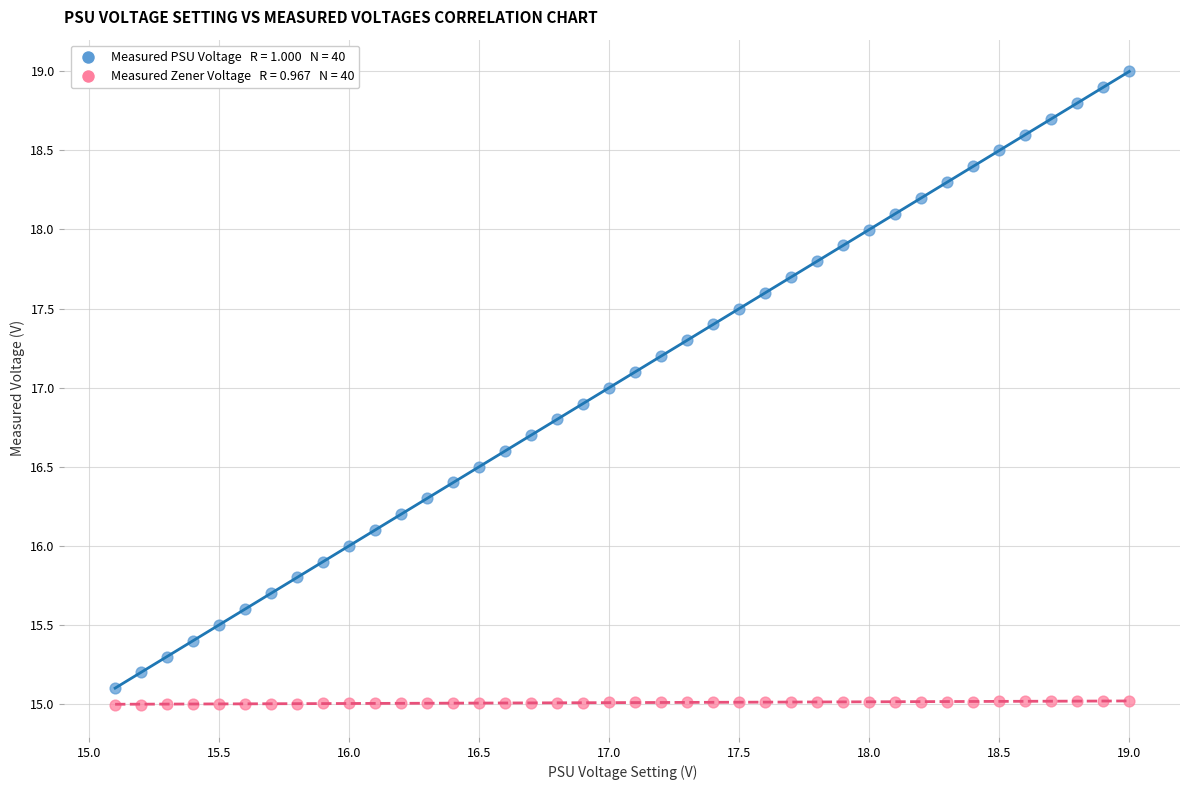

Across all data points, what is the range of Y values (max minus min)?

4.0